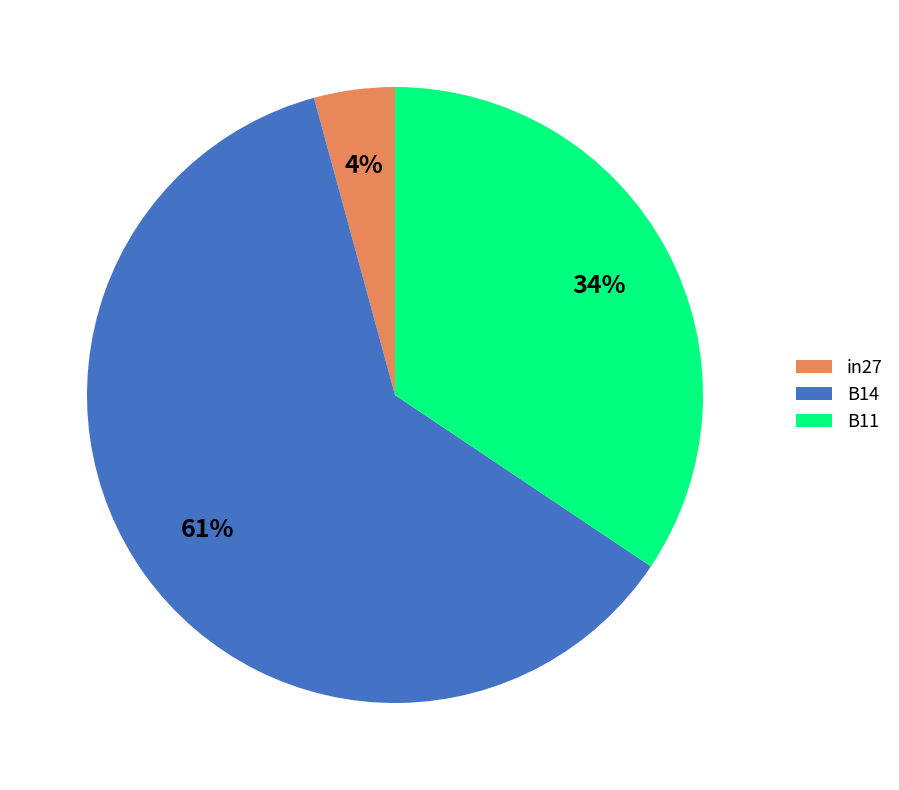

Do in27 and B14 together represent more than half of the pie?

Yes